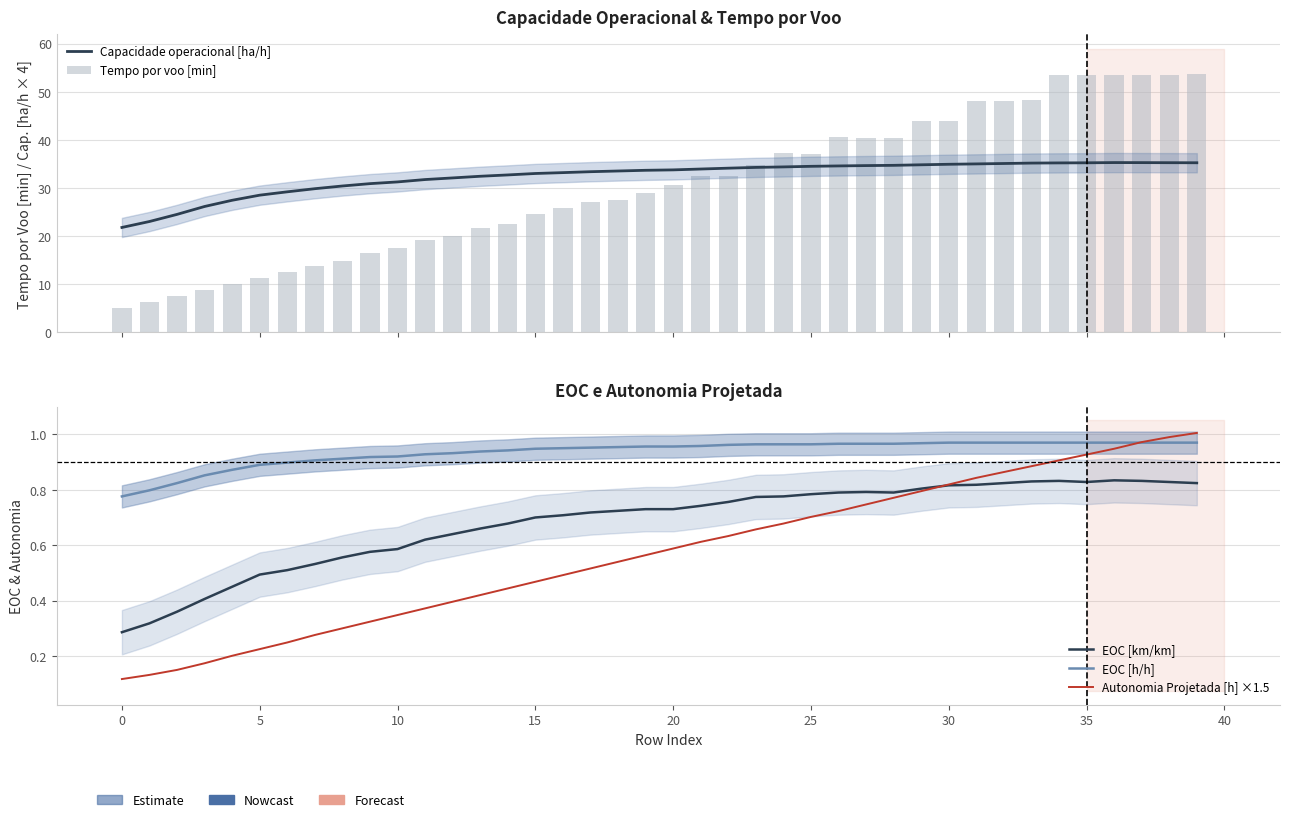

What is the total value across all series at 18?

63.2